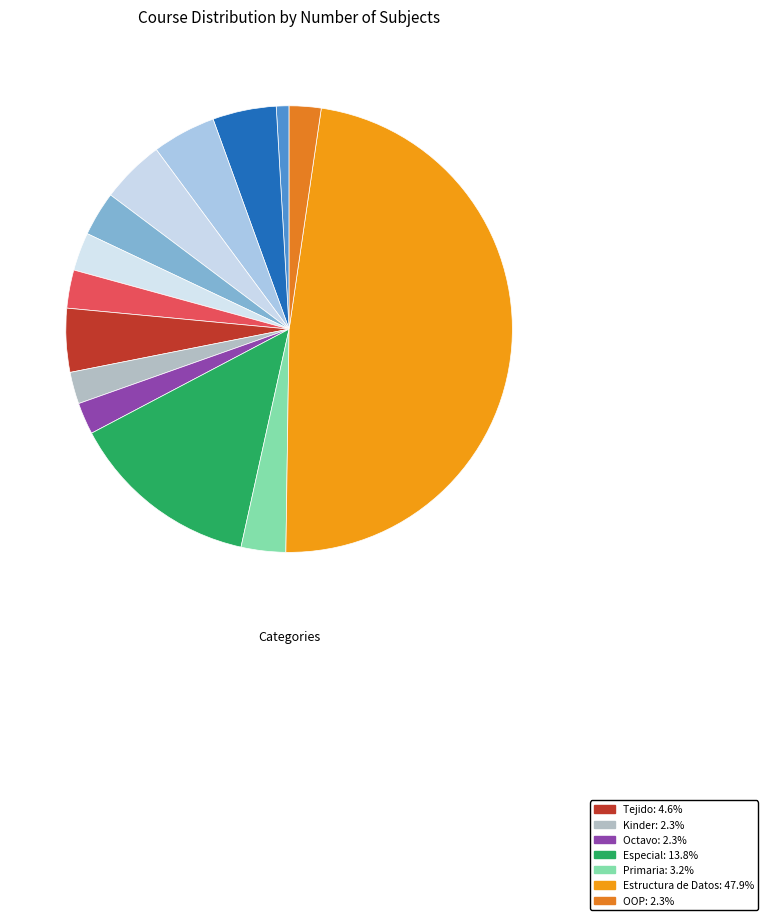

How many slices are in this pie chart?

14